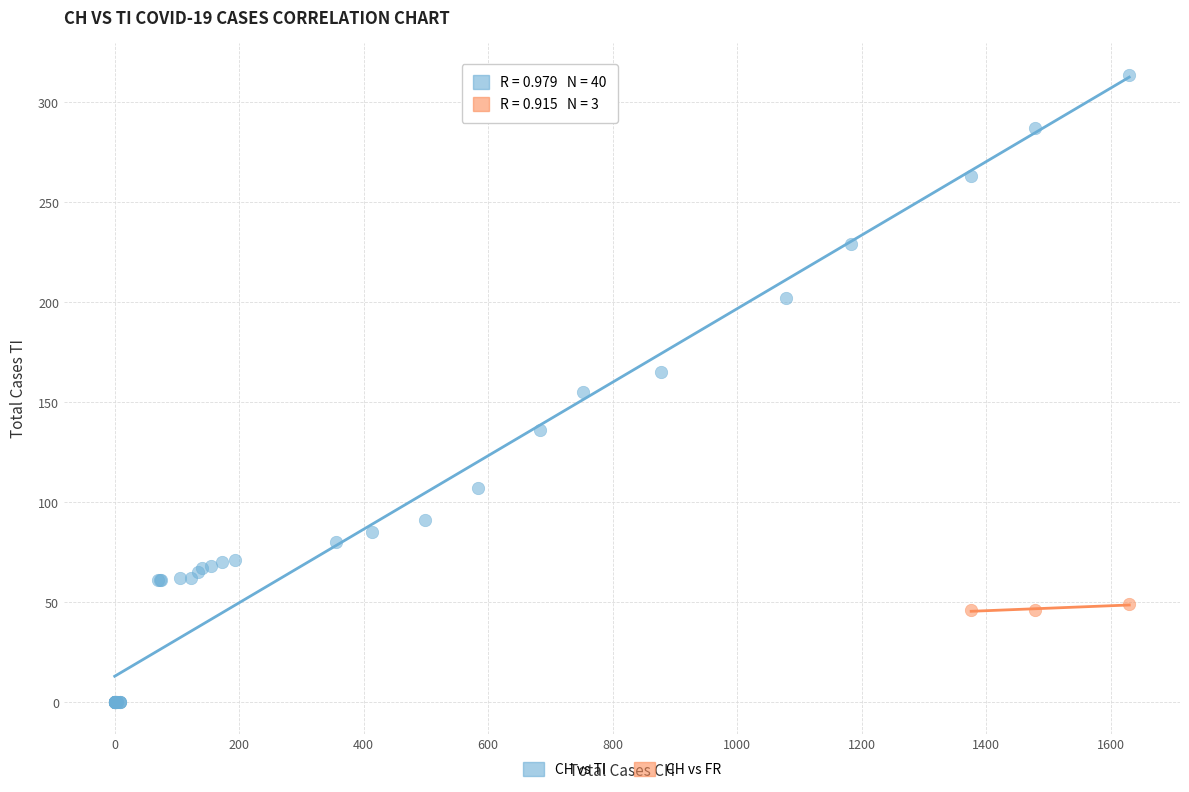

Which series has the largest Y range (max minus min)?

CH vs TI